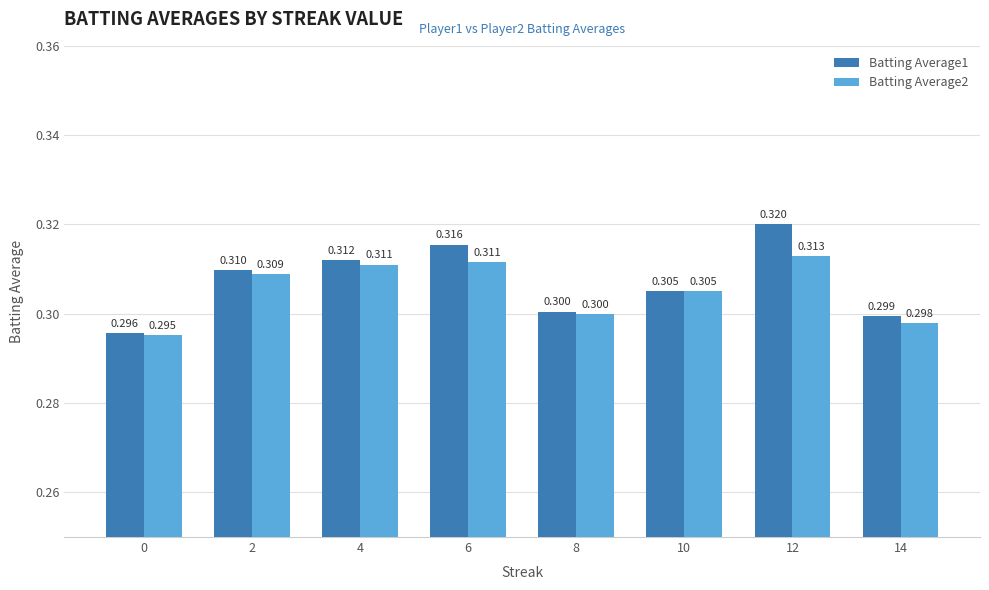

Which series has the largest range (max minus min)?

Batting Average1